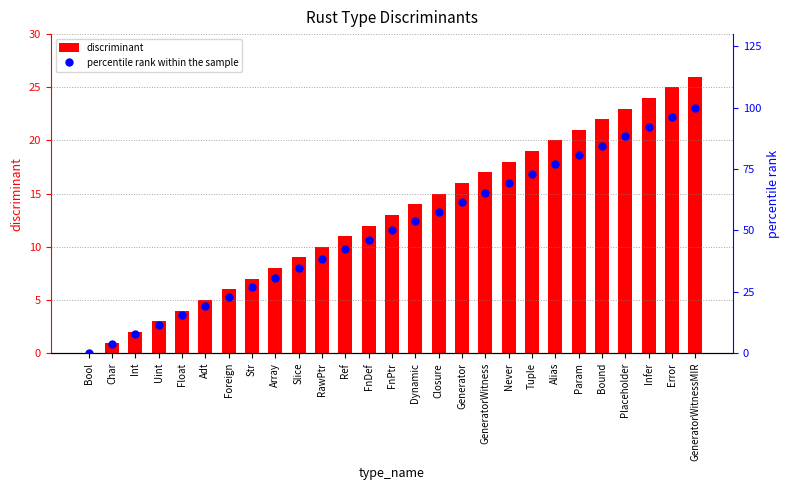

Which series has the largest total across all categories?

percentile rank within the sample